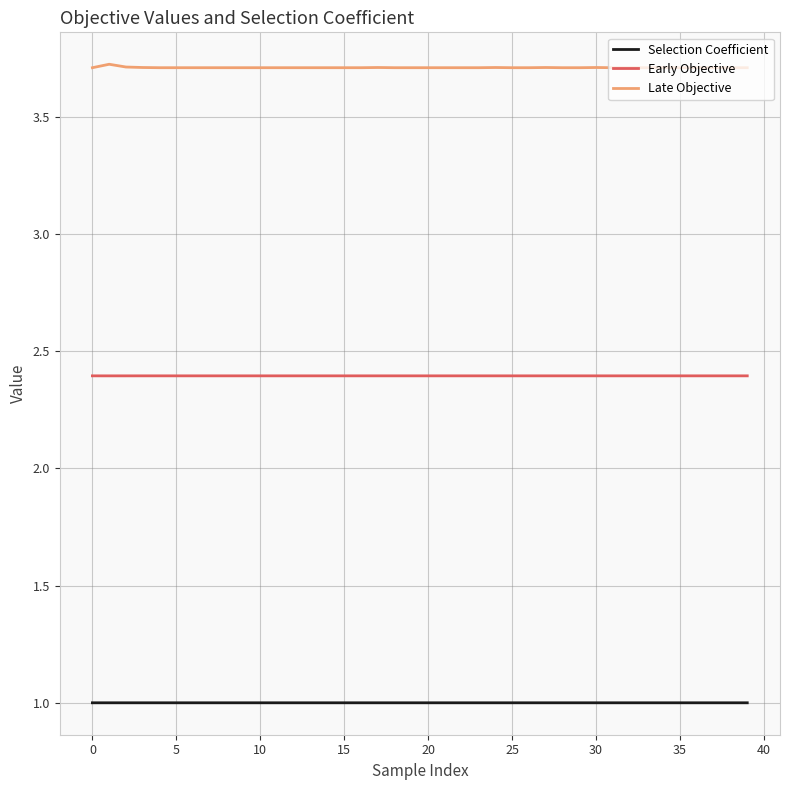

Which series has the largest range (max minus min)?

Late Objective